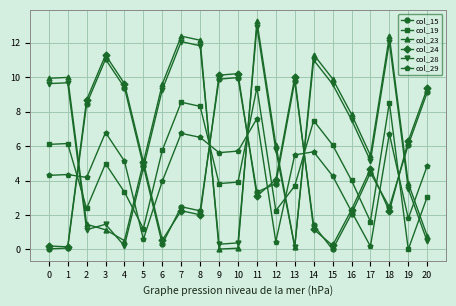

What are all the series names shown in the legend?

col_15, col_19, col_23, col_24, col_28, col_29